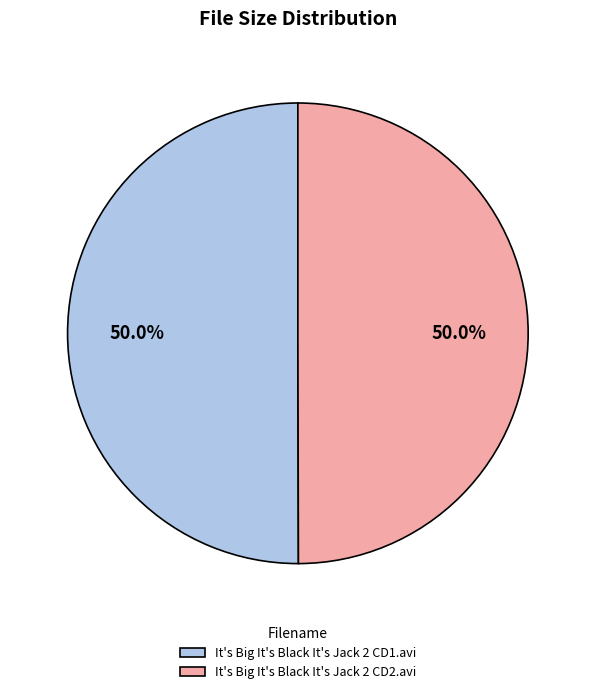

To the nearest percent, what percentage of the pie is It's Big It's Black It's Jack 2 CD2.avi?

50%